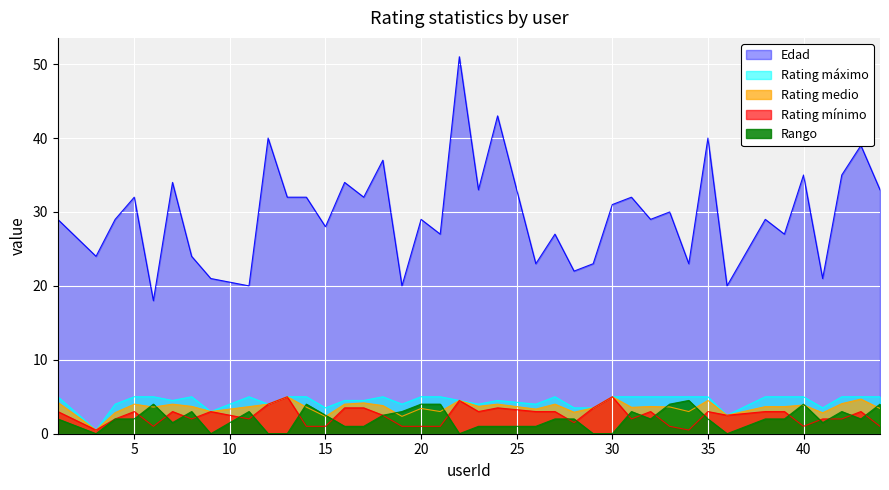

What is the sum of the Rating medio values at 40 and 17?

8.0